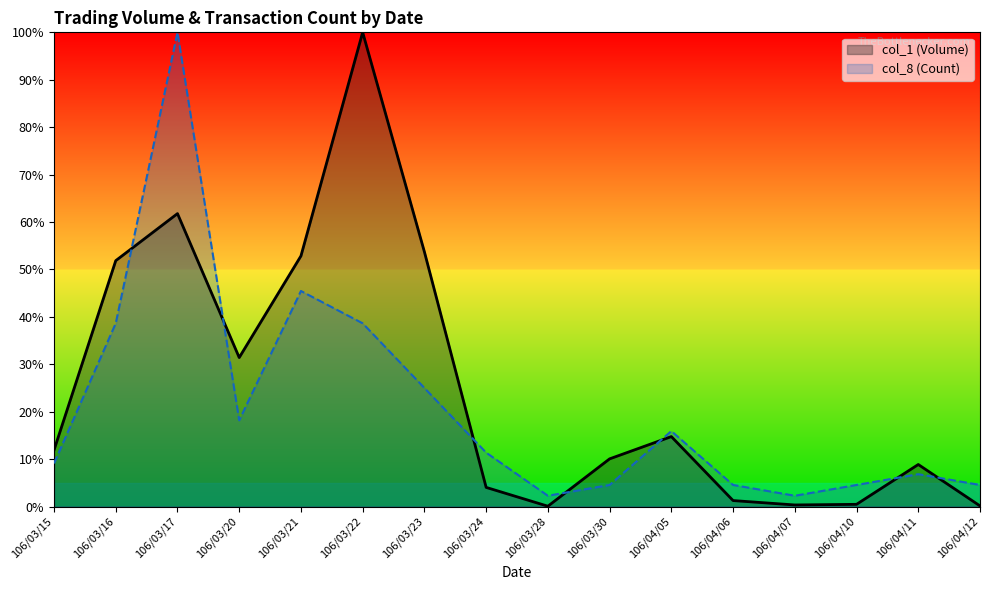

At which category is the sum across all series the highest?

106/03/17